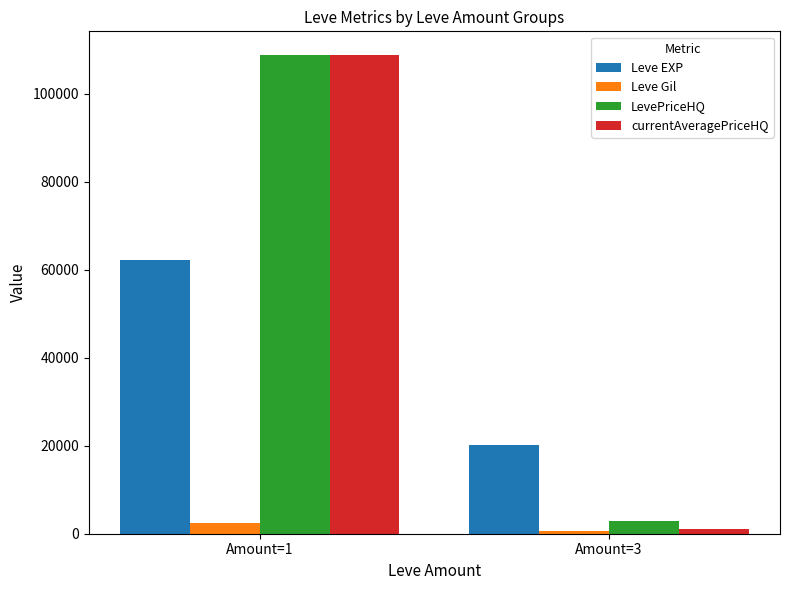

What is the sum of the currentAveragePriceHQ values at Amount=3 and Amount=1?

109789.9